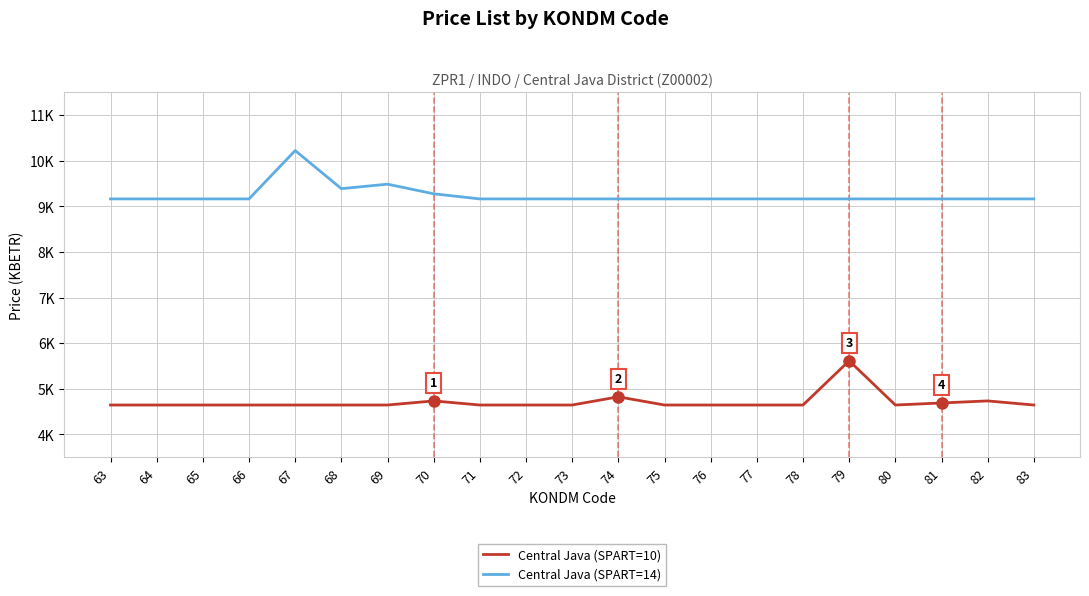

True or false: Central Java (SPART=14) has a value of 14540.7 at 82.

False